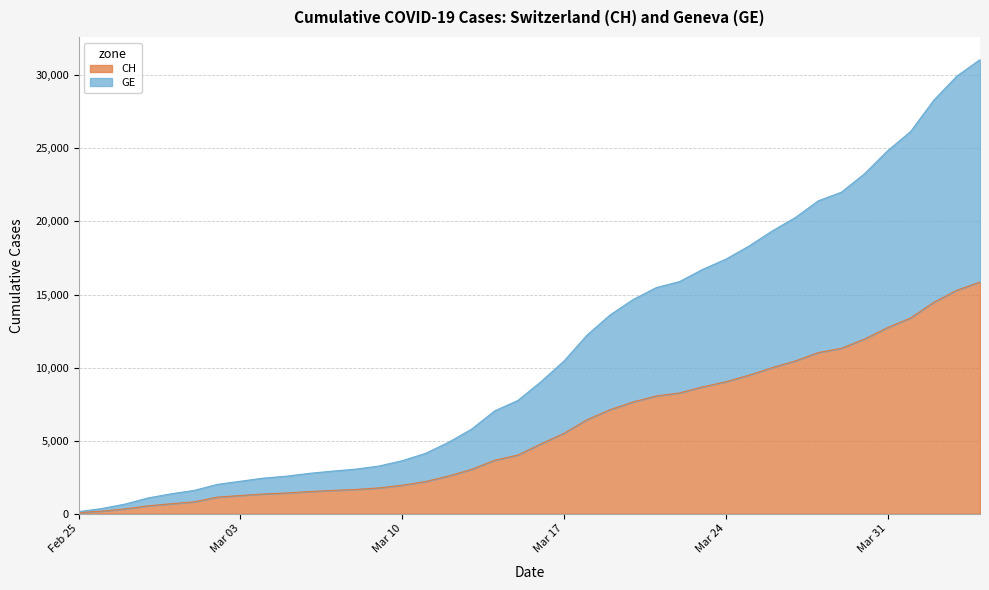

At which label is CH closest to 7964?

2020-03-21